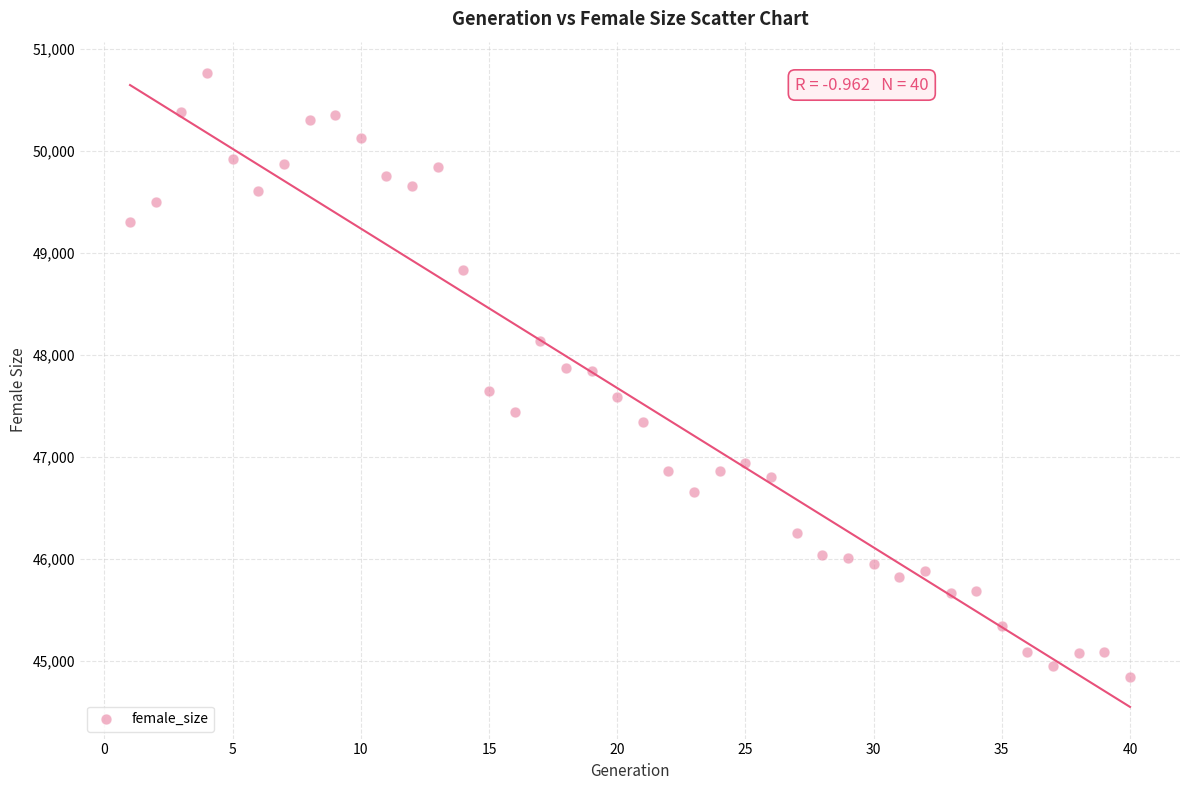

What is the range of Y values (max minus min)?

5913